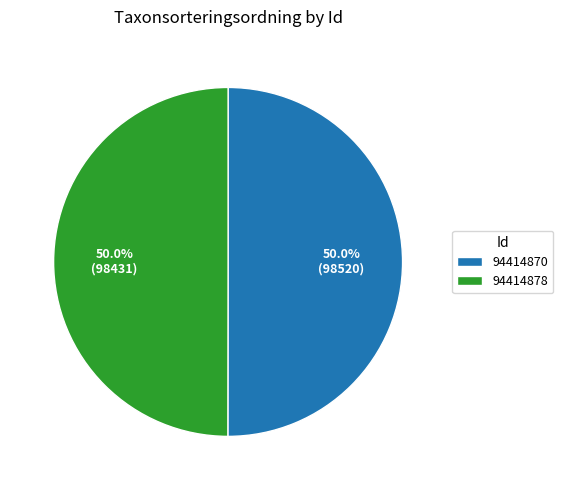

What portion of the pie excludes 94414878?

50.0%